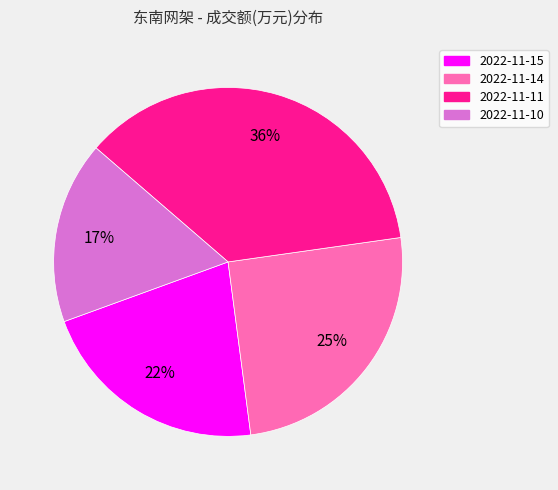

Is it true that 2022-11-10 is 17% of the pie?

True